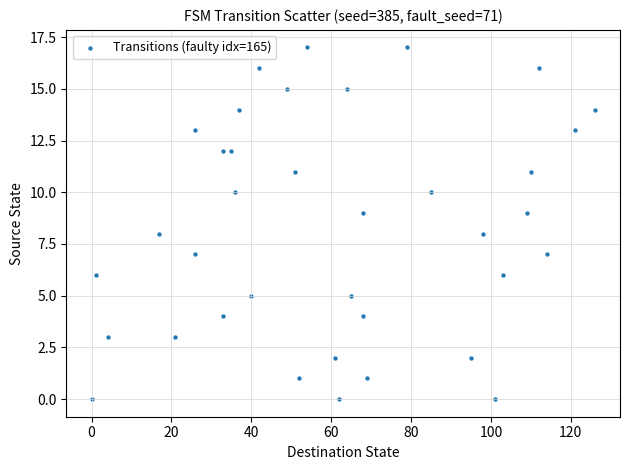

What is the range of Y values (max minus min)?

17